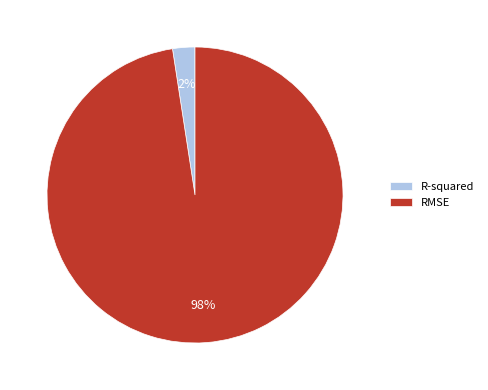

How many slices are in this pie chart?

2